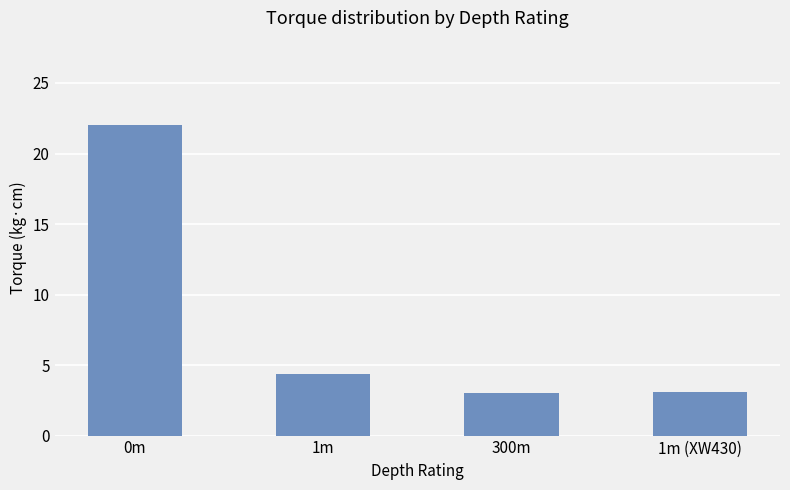

How many values are below 4?

2